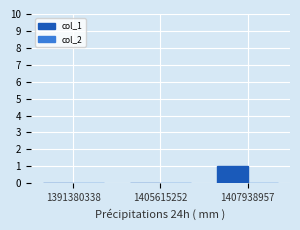

Which category has the highest value across all series?

1407938957